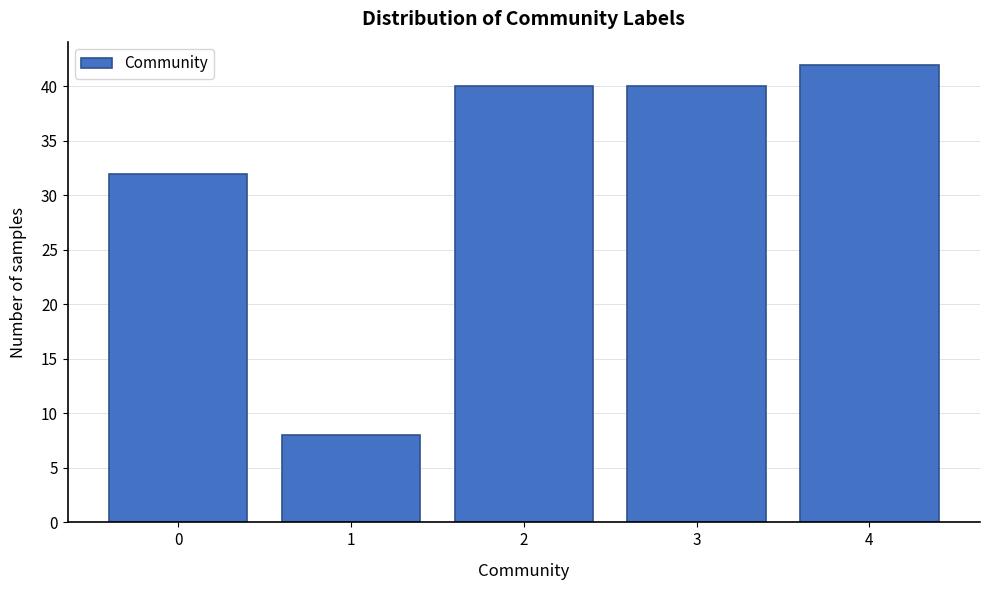

Reading left to right, extract all data points from this chart.

32	8	40	40	42